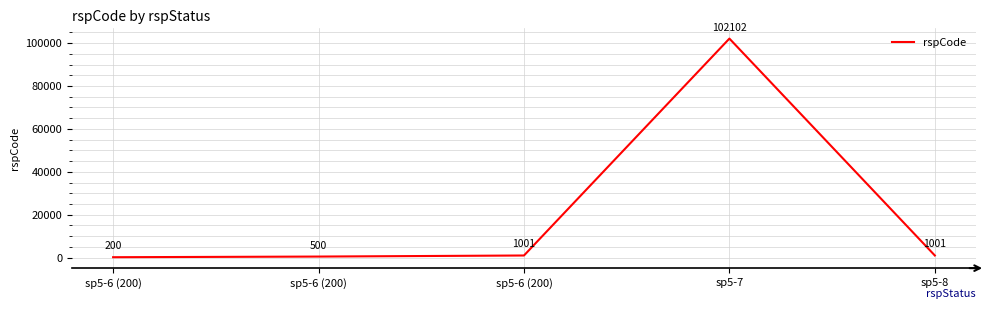

Is it true that the value at sp5-6 (200) is 1001?

True